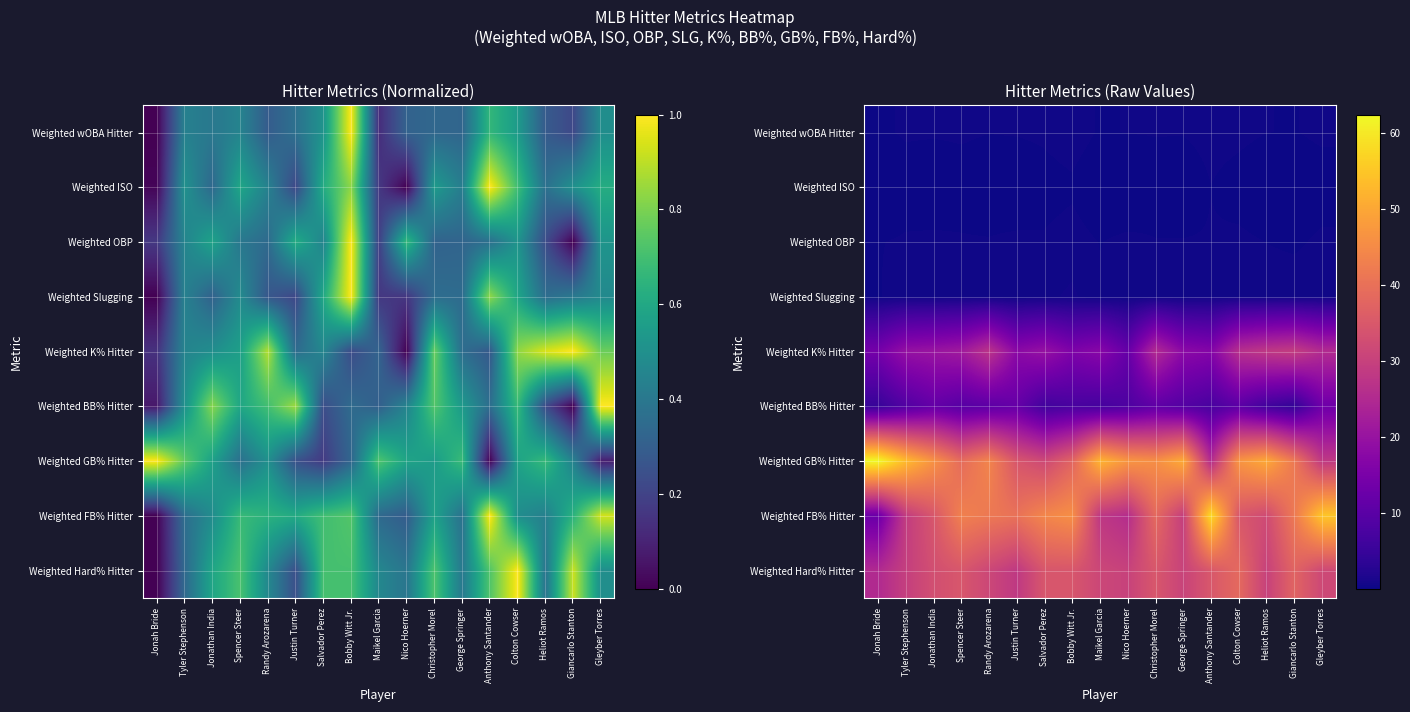

What is the smallest value displayed?

0.1